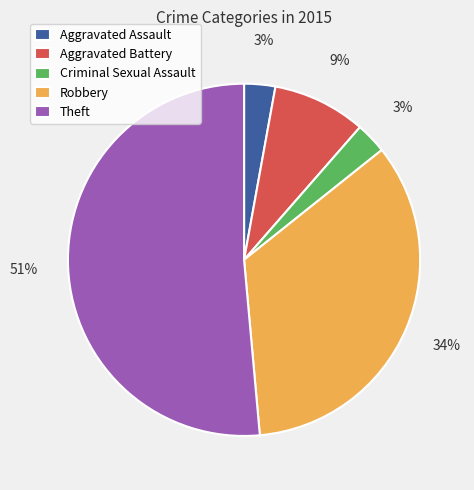

Which has a higher value, Aggravated Battery or Robbery?

Robbery